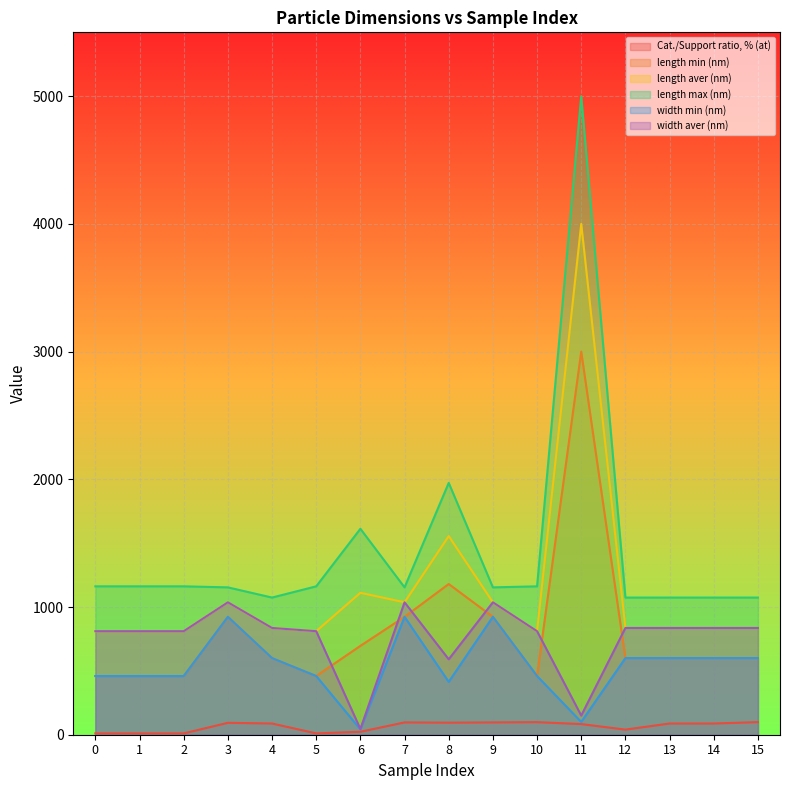

In length max (nm), how many points are higher than both neighbors (excluding endpoints)?

3